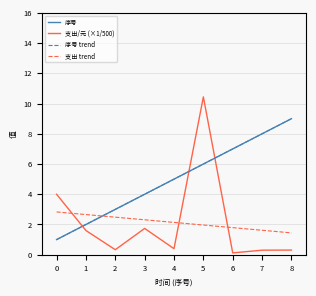

How many intersections are there between 序号 and 支出 trend?

1